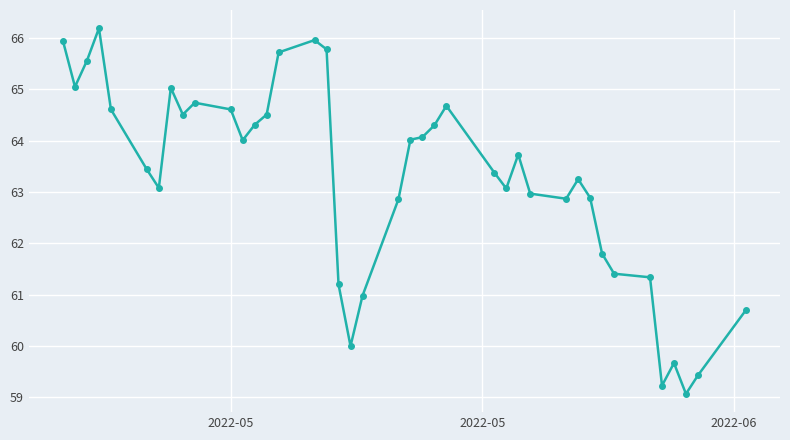

What is the value of the 26th point from the left?

63.4